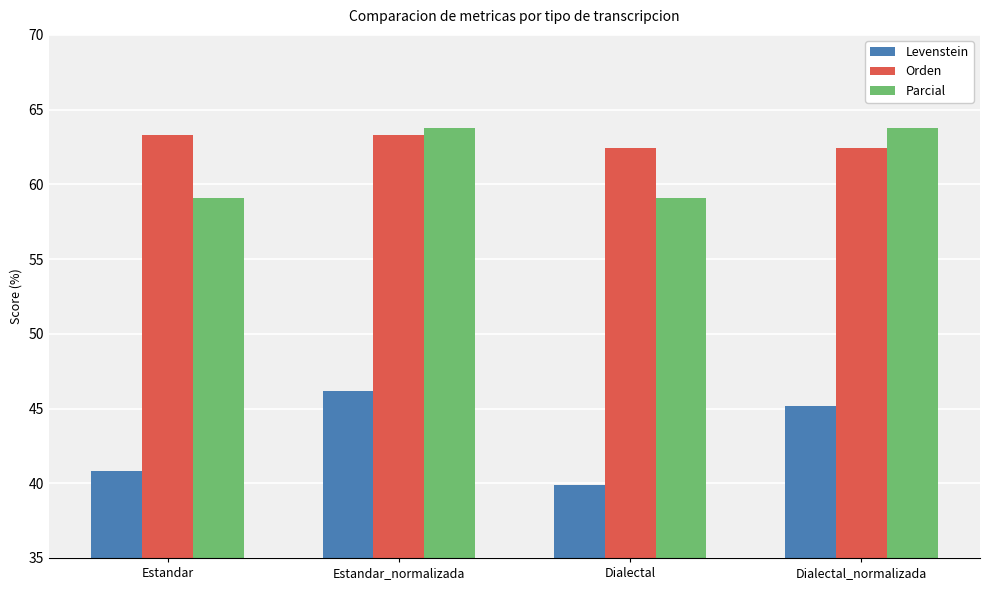

What is the total value across all series at Estandar?

163.2